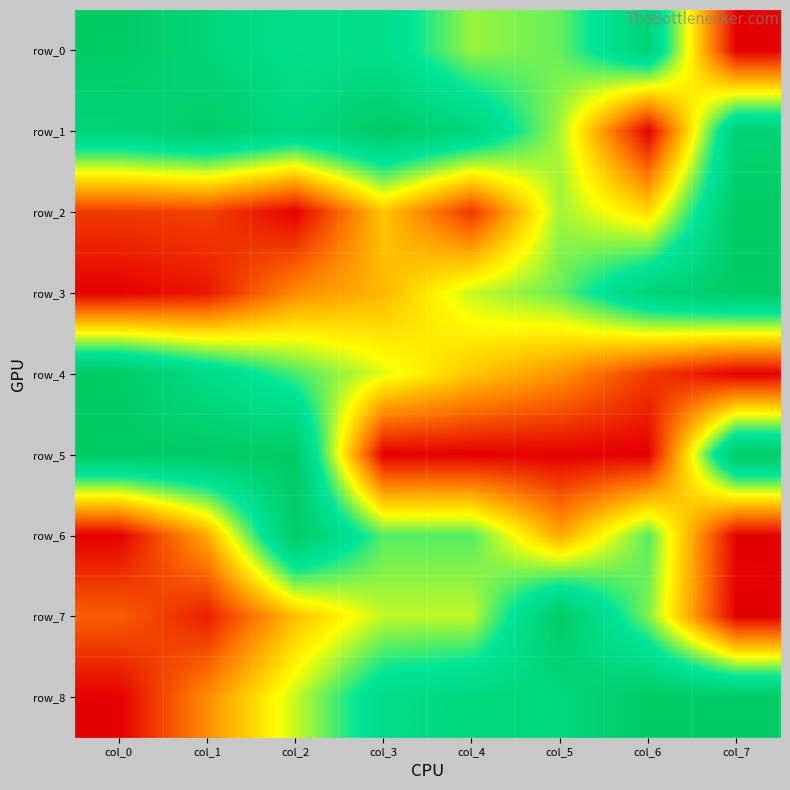

At how many categories does at least one series exceed 0?

8